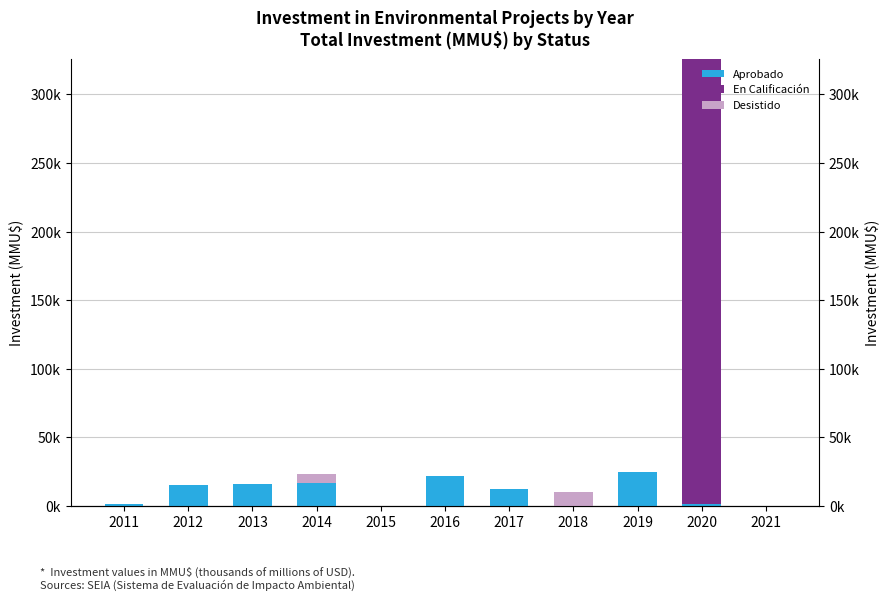

Between 2013 and 2014, which series saw the biggest shift?

Desistido